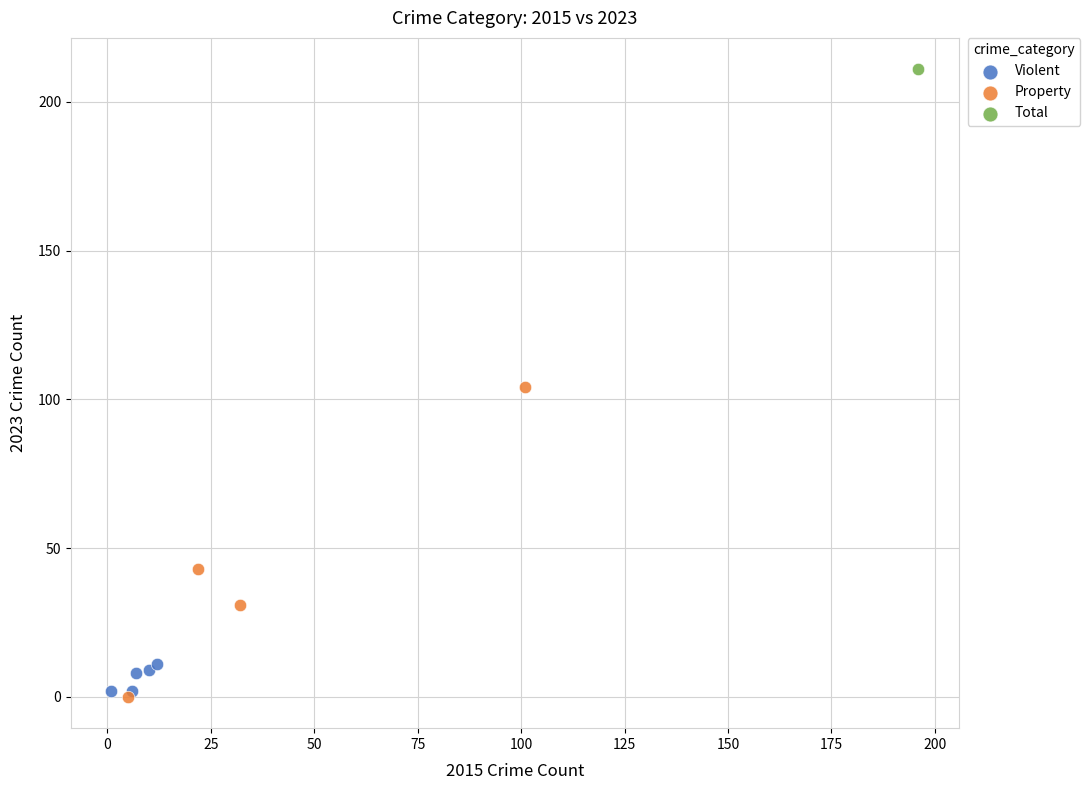

Which series contains the lowest Y value?

Property